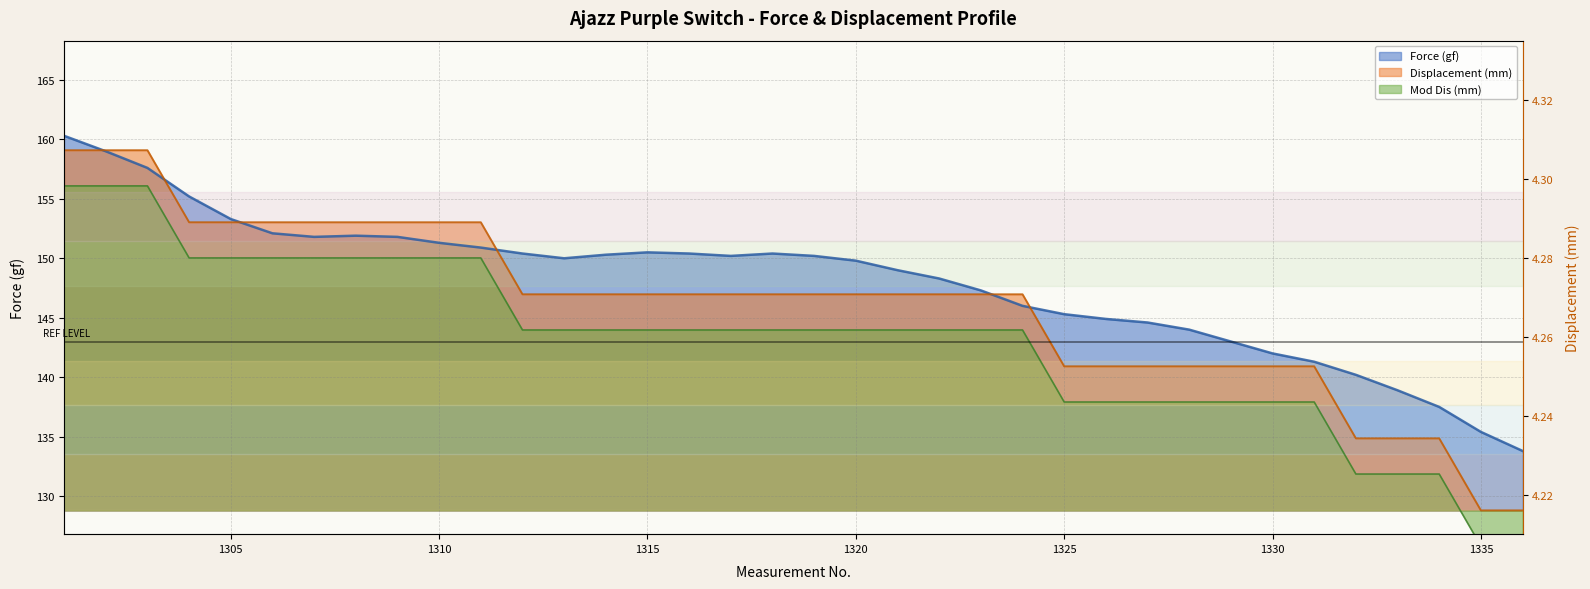

Rank the series by their average value, from lowest to highest.

Mod Dis (mm), Displacement (mm), Force (gf)